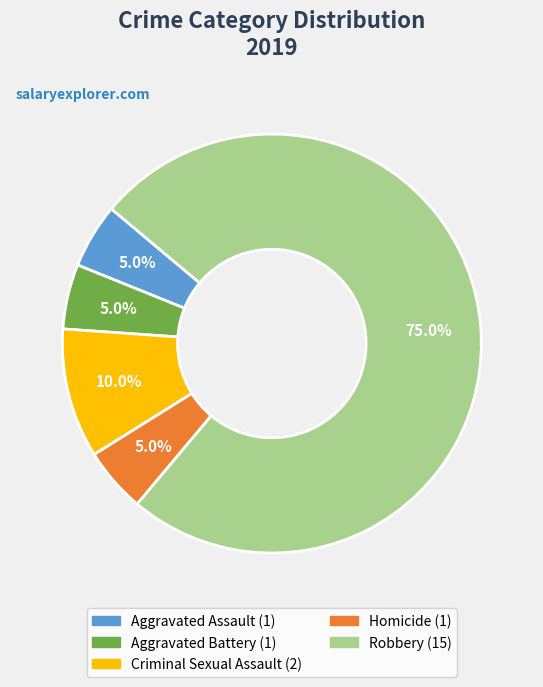

What percentage do Criminal Sexual Assault and Aggravated Battery together represent?

15.0%